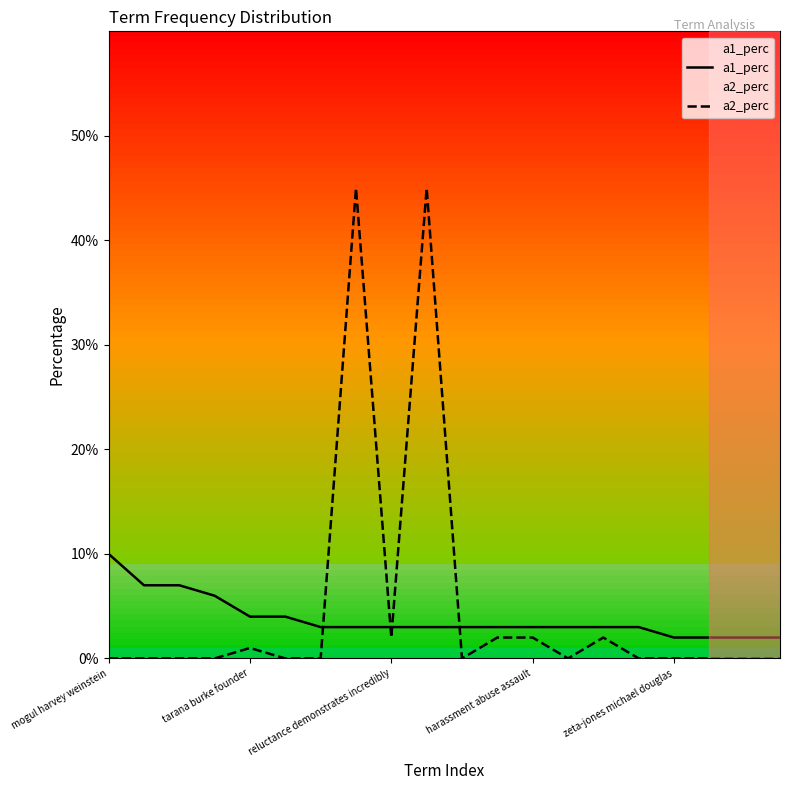

Rank the series by their maximum value, from lowest to highest.

a1_perc, a2_perc